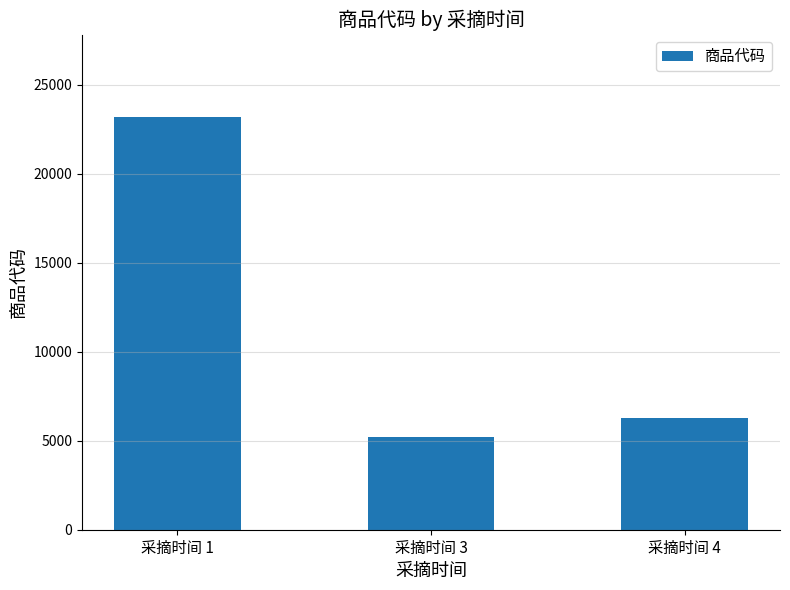

What is the smallest value displayed?

5200